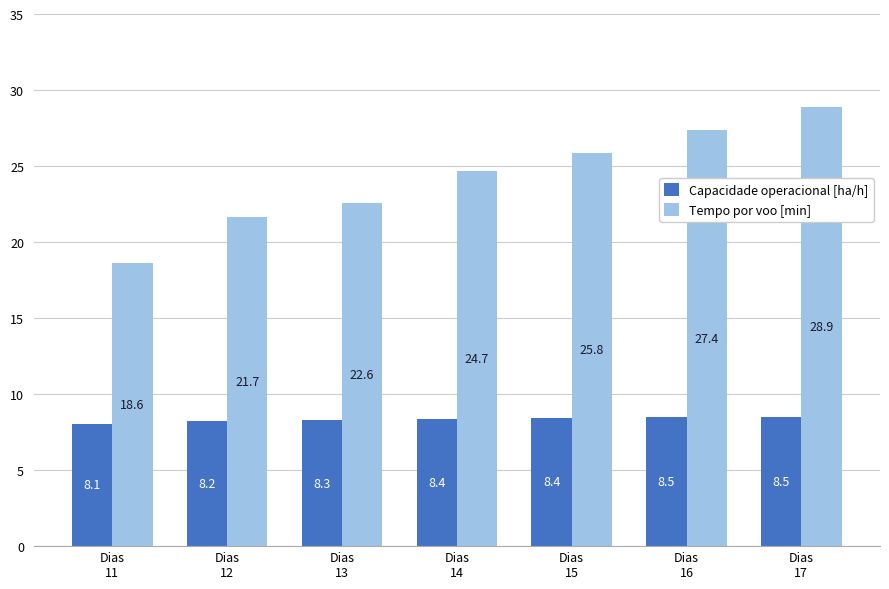

What are all the series names shown in the legend?

Capacidade operacional [ha/h], Tempo por voo [min]